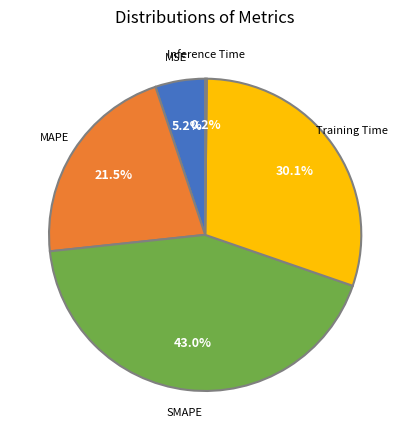

Is there any slice that represents more than half of the pie?

No